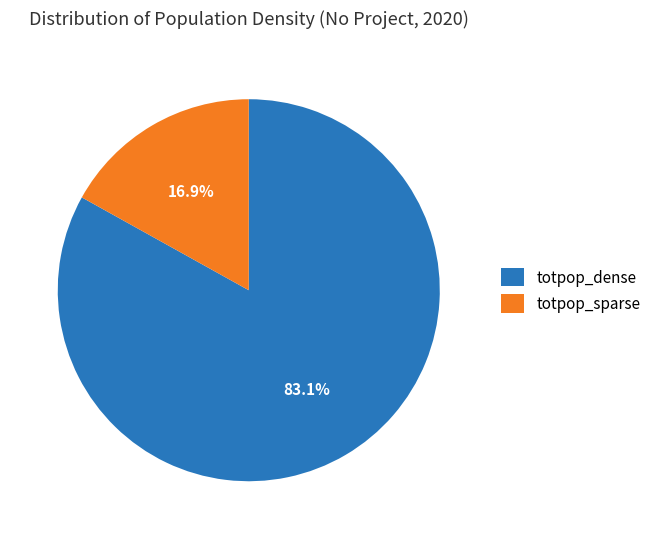

Which slice is the largest?

totpop_dense